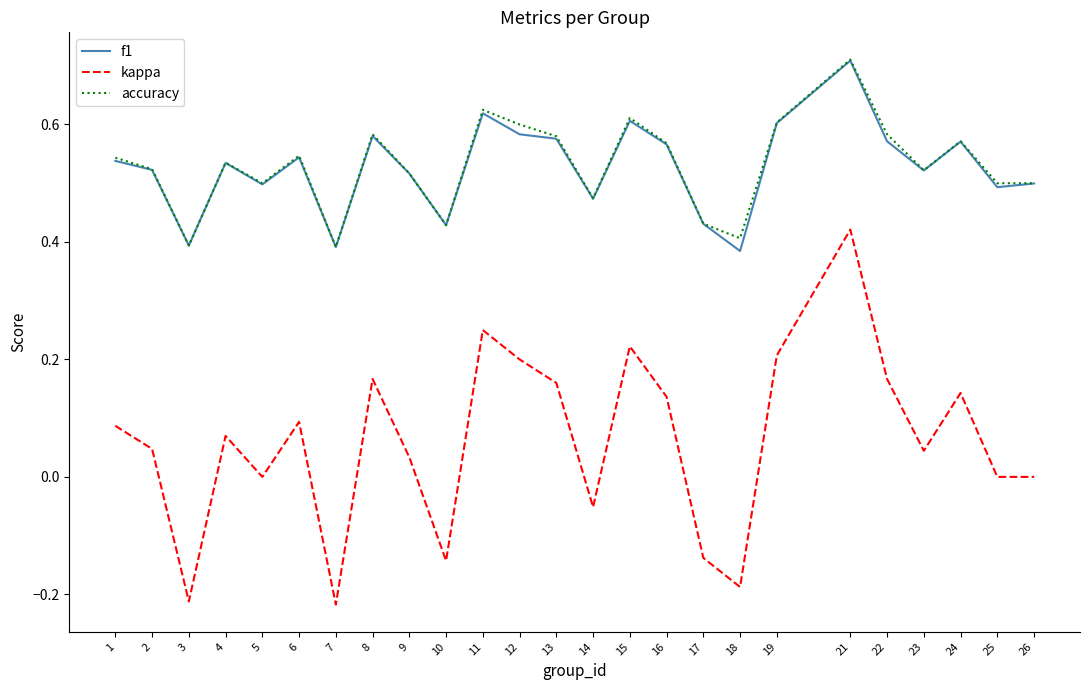

How many f1 values are between 0 and 1?

25